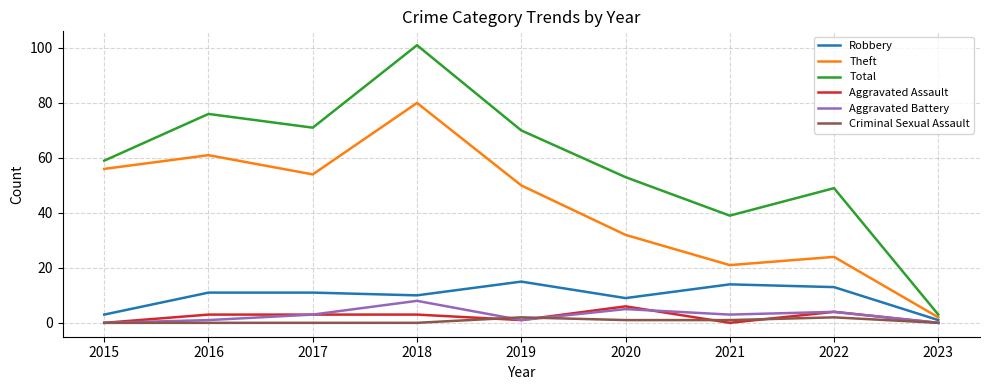

At which label is Total closest to 52?

2020